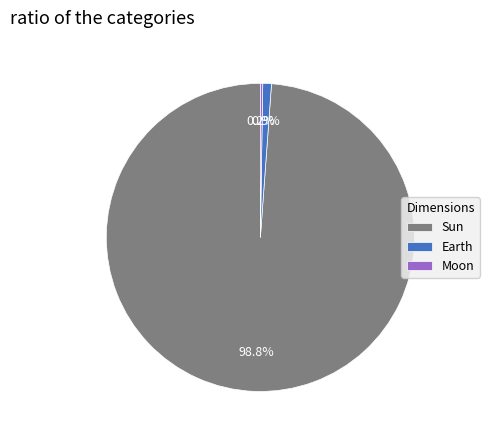

Is it true that Earth is 13% of the pie?

False